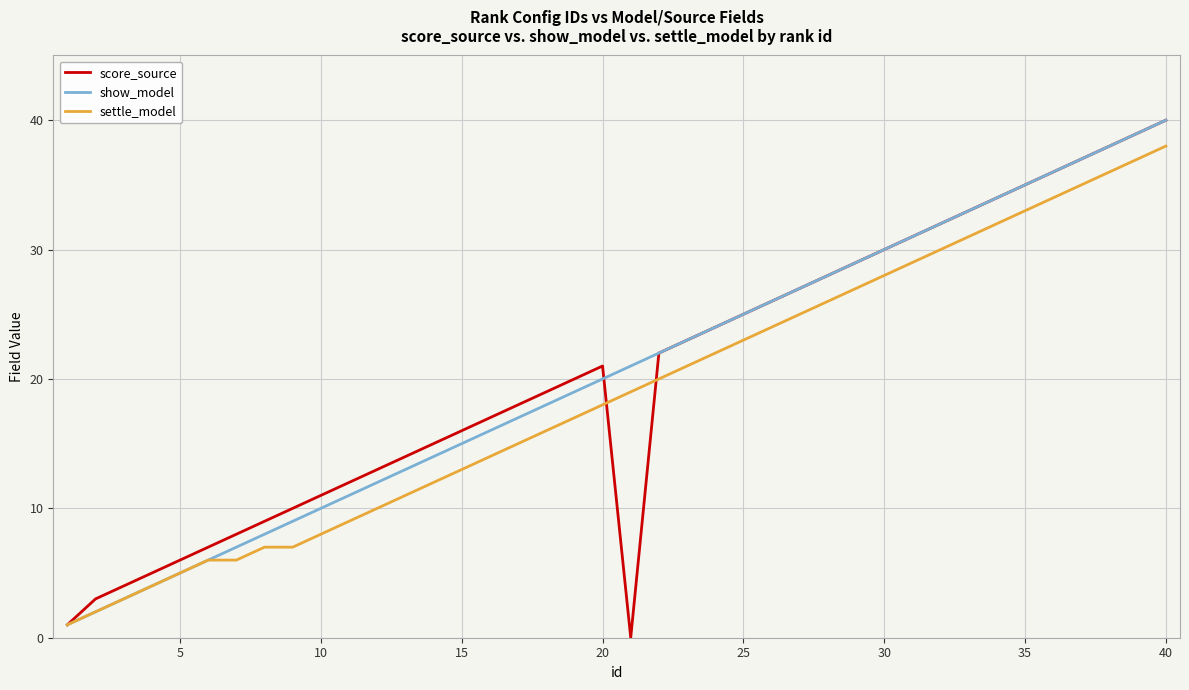

What is the maximum value shown in the chart?

40